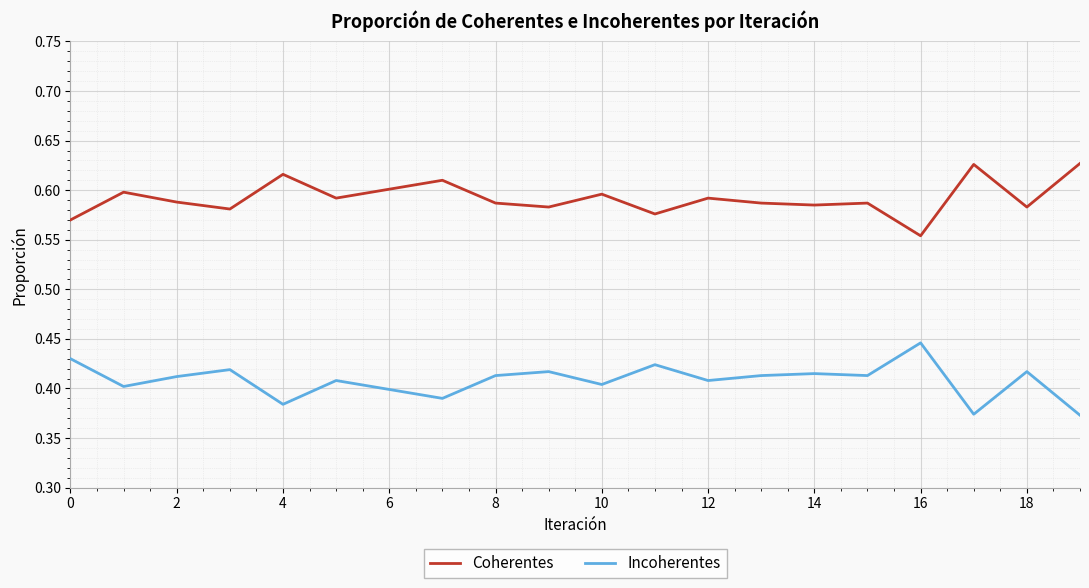

Rank the series by their maximum value, from lowest to highest.

Incoherentes, Coherentes